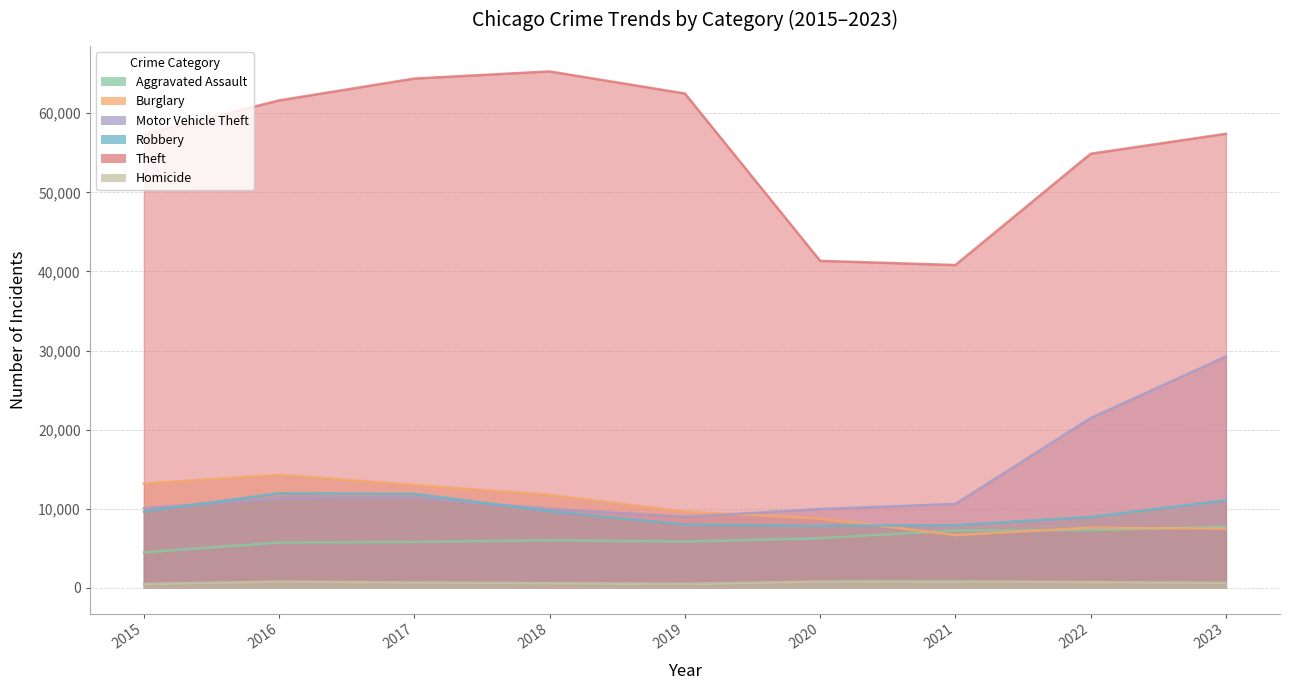

Where is the first local maximum for Aggravated Assault?

2018